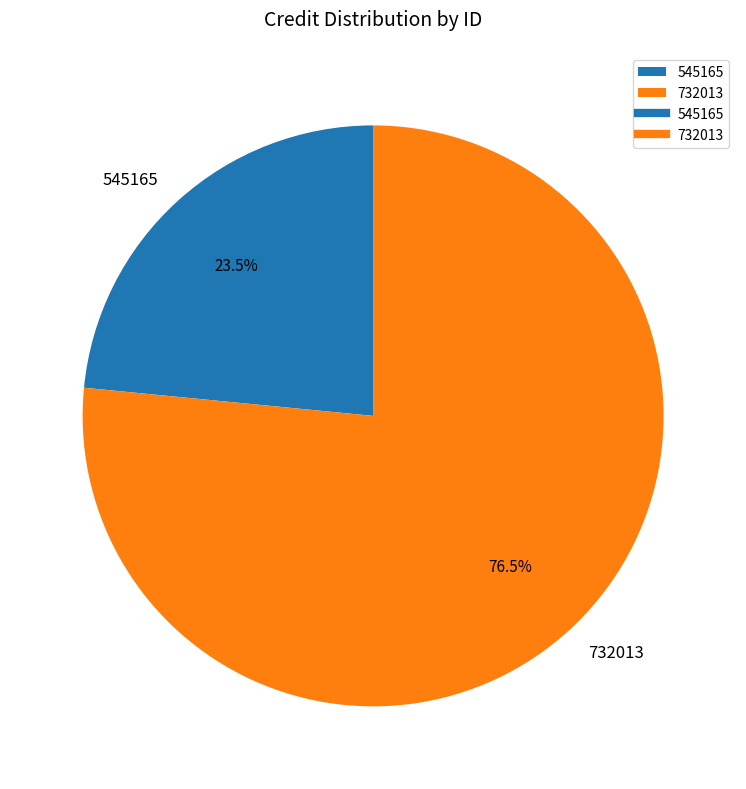

Combined, what portion of the pie is 732013 and 545165?

100.0%